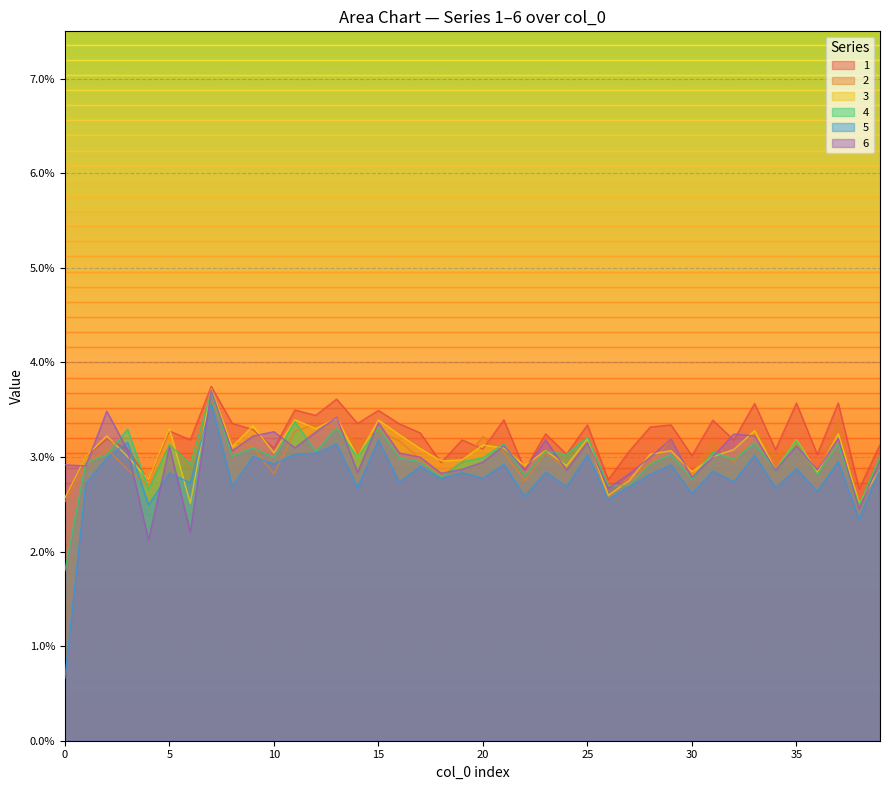

Count the number of categories in the chart.

40